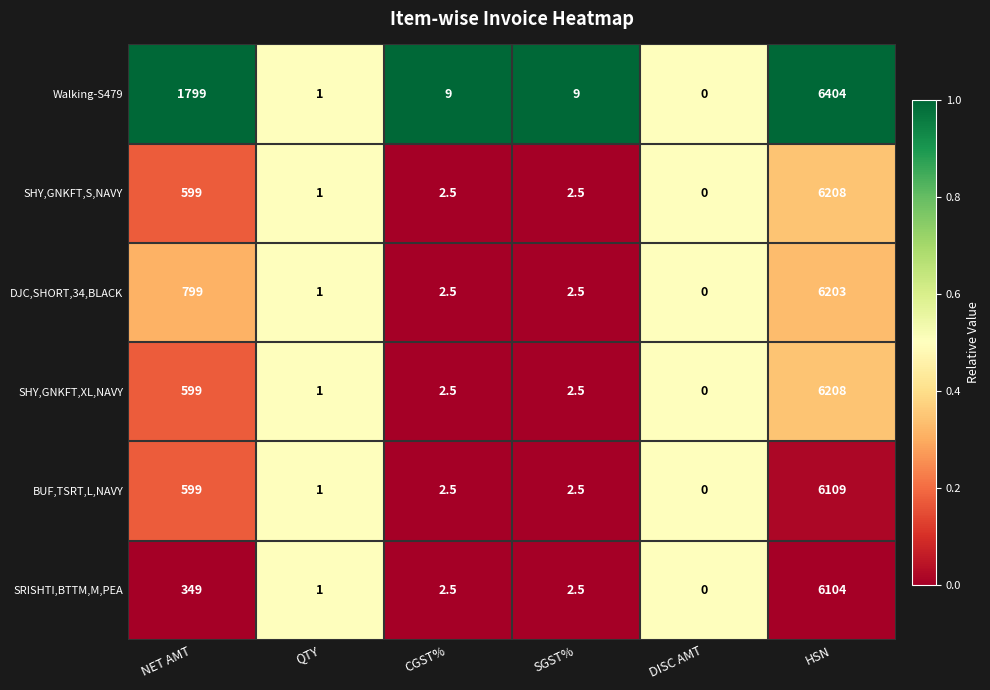

At which category is the sum across all series the highest?

HSN